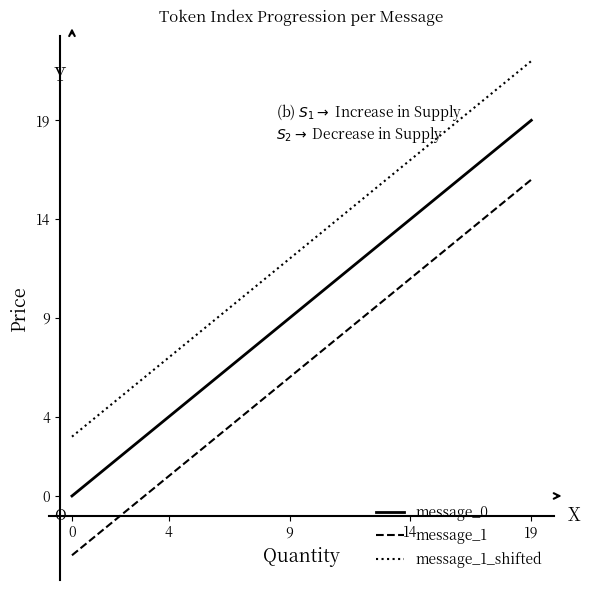

List the series in order of their overall mean, highest first.

message_1_shifted, message_0, message_1